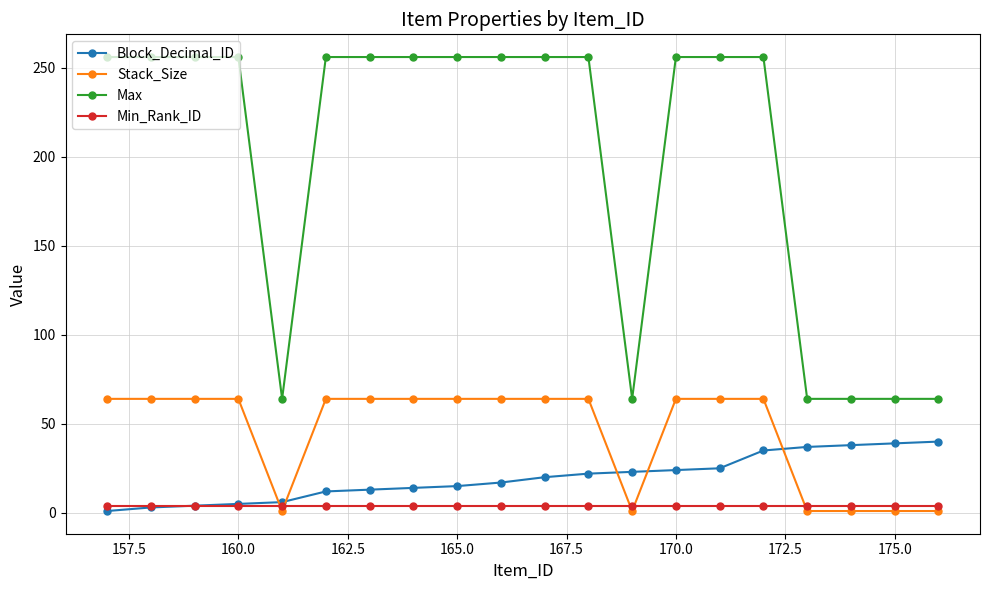

What is the smallest value displayed?

1